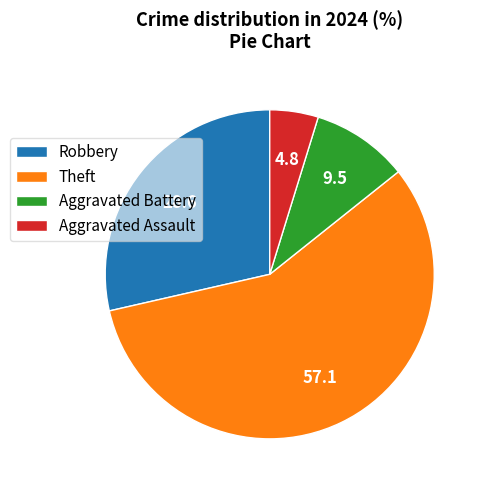

The Aggravated Battery slice represents 10% of the pie. True or false?

True